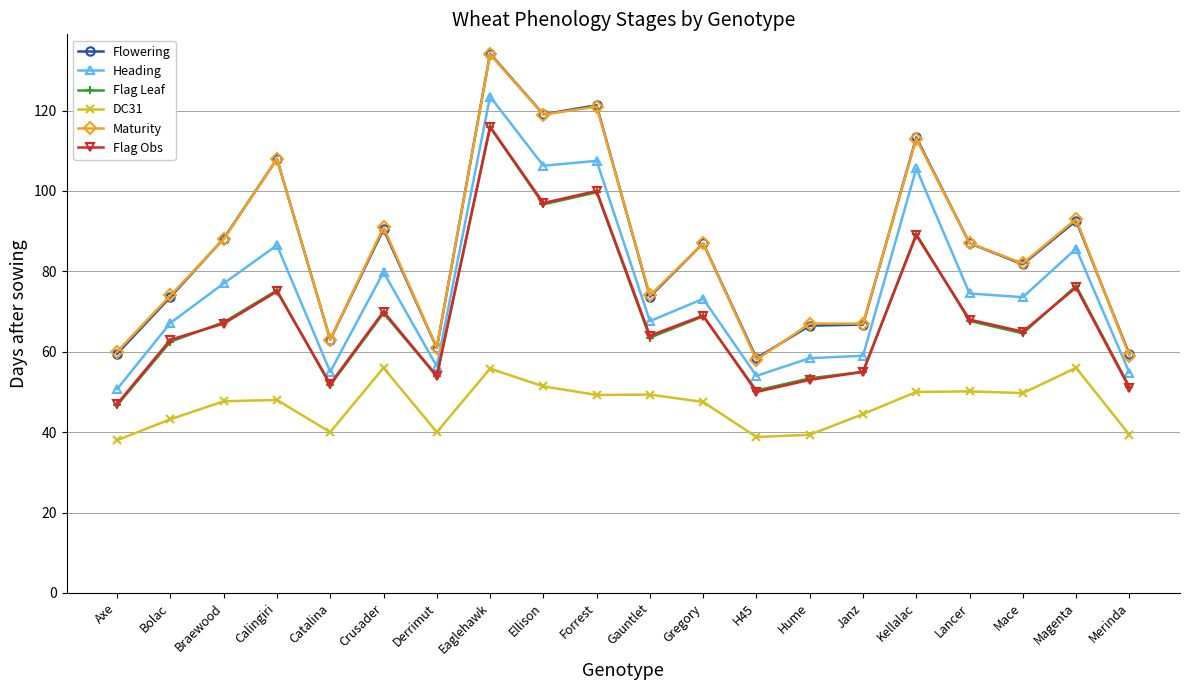

Is the value of Flowering at Bolac greater than the value of Flag Leaf at Forrest?

No